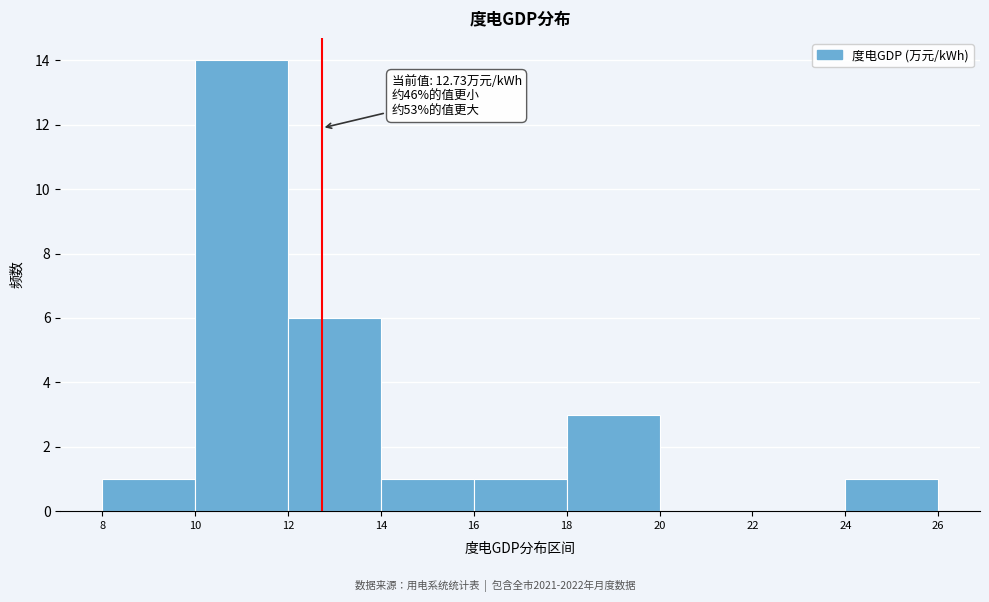

Which range on the x-axis has the tallest bar?

10 to 12